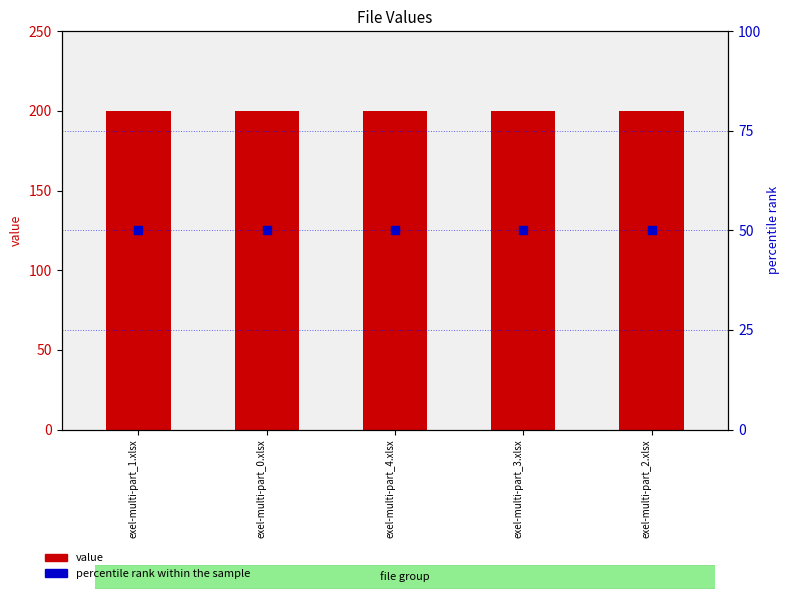

Which series has the widest spread of Y values?

value